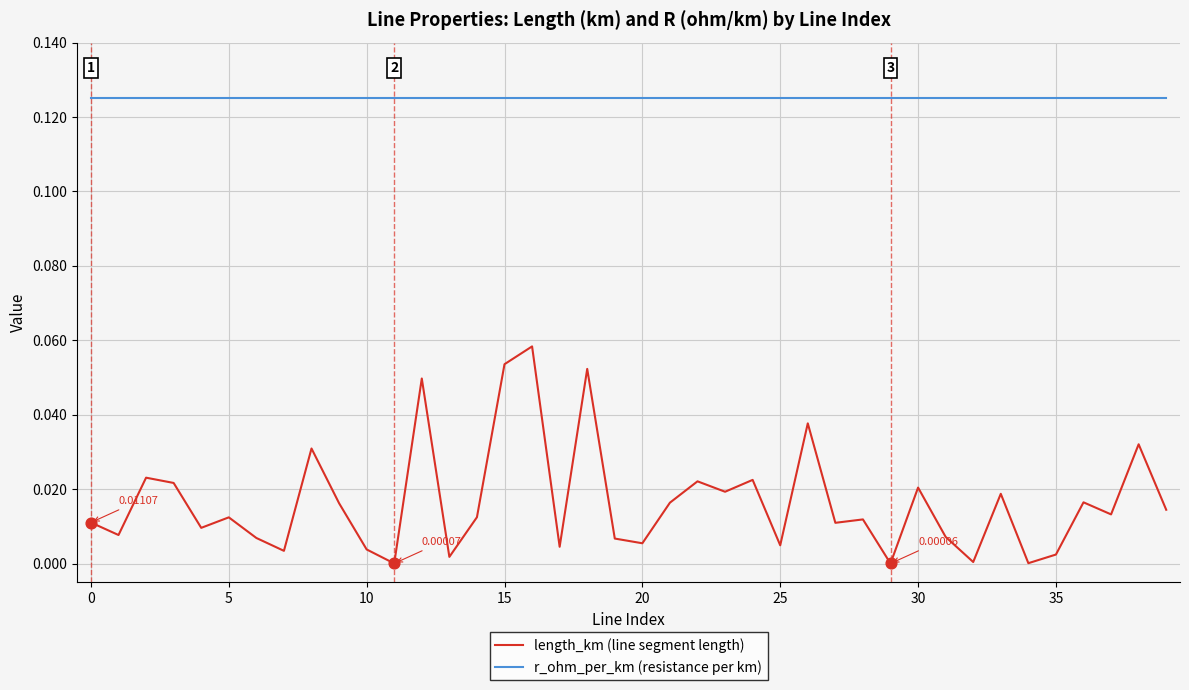

What are all the series names shown in the legend?

length_km (line segment length), r_ohm_per_km (resistance per km)